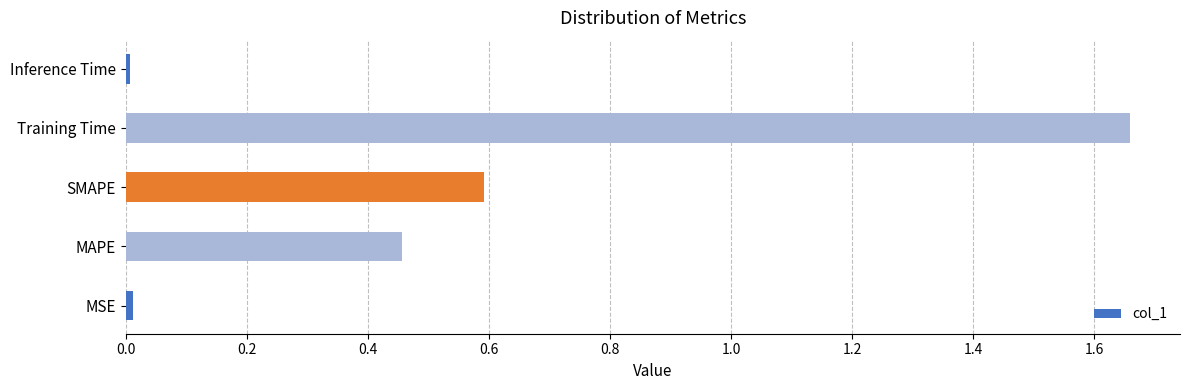

What is the sum of all values?

2.7